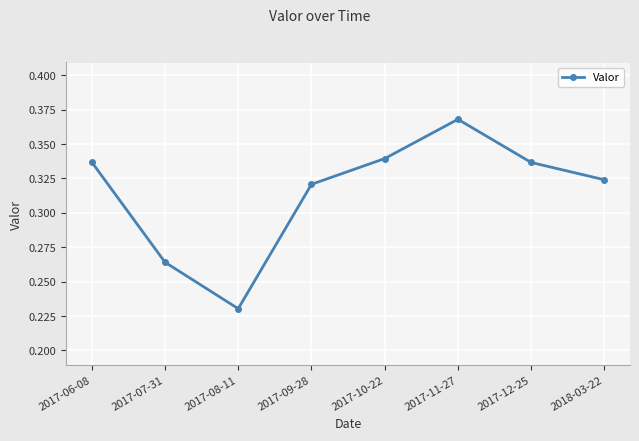

What is the sum of the values at 2017-08-11 and 2017-11-27?

0.6